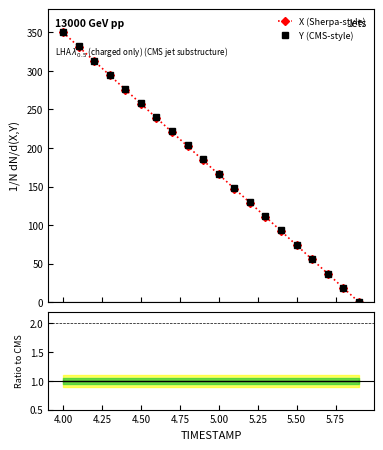

True or false: X (Sherpa-style) has more than 1 points higher than both neighbors.

False